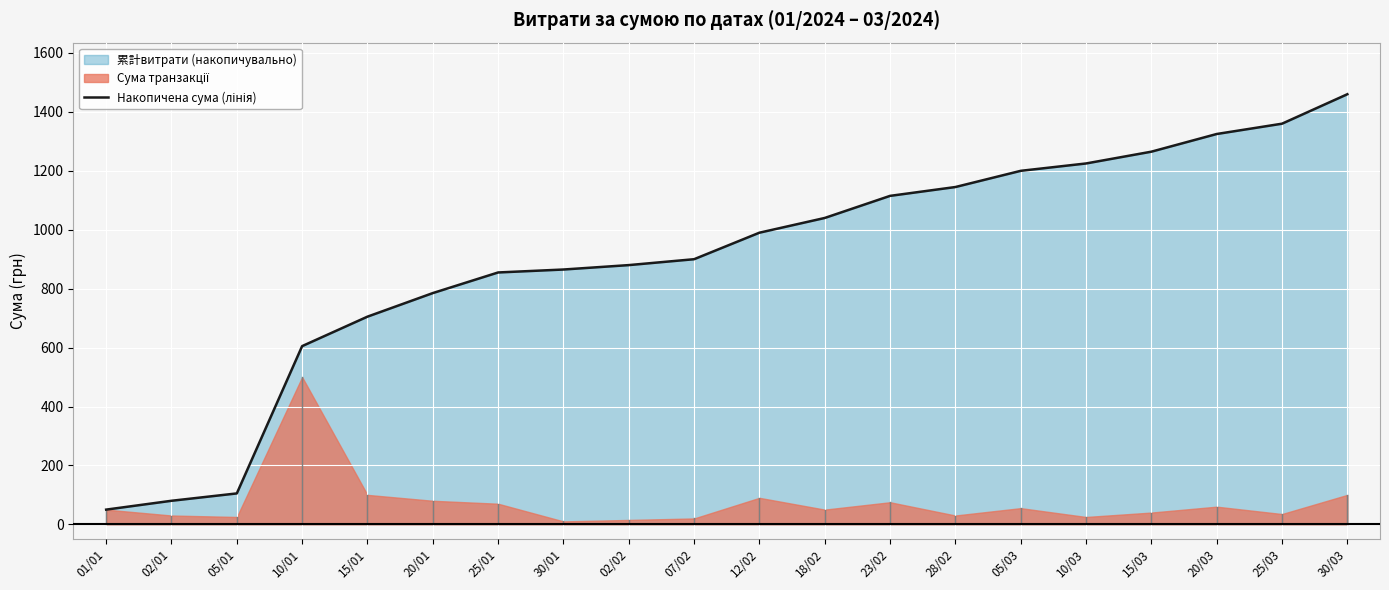

Where is the data nearest to the value 755?

20/01